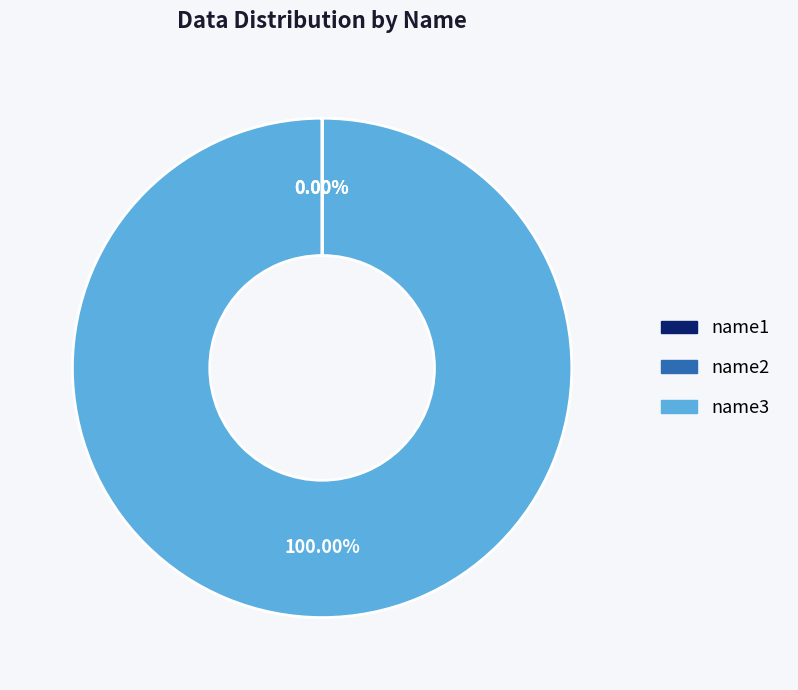

Is there any slice that represents more than half of the pie?

Yes